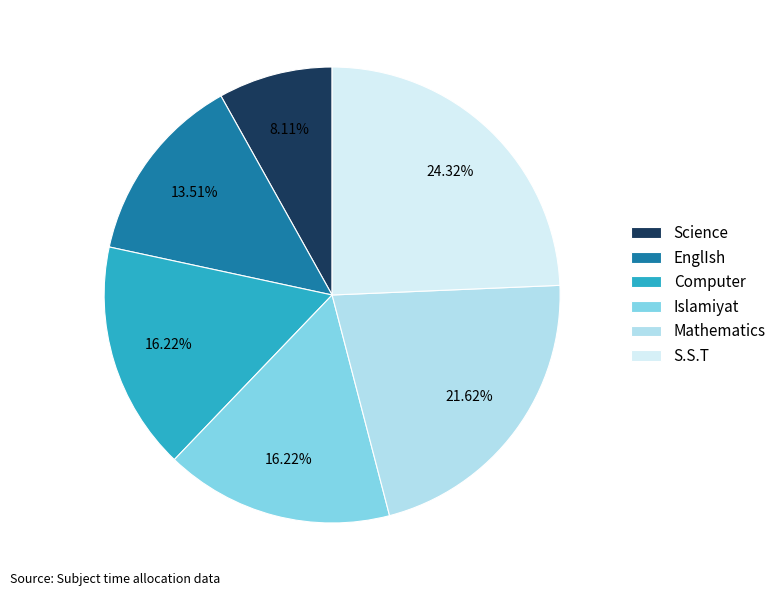

What is the ratio of the value at Computer to the value at Science?

2.0